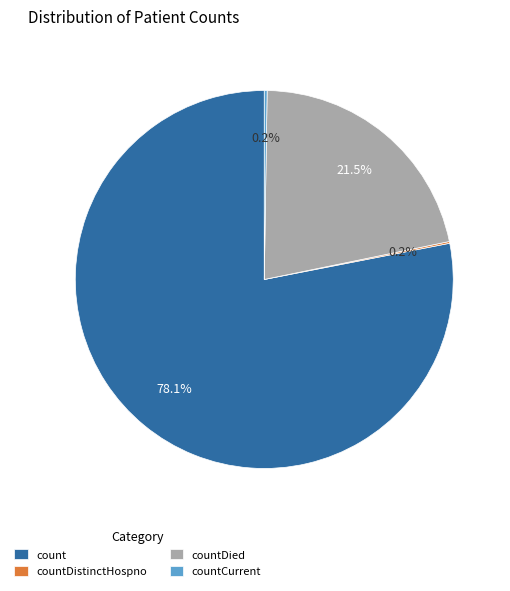

What portion of the pie excludes countDied?

78.5%